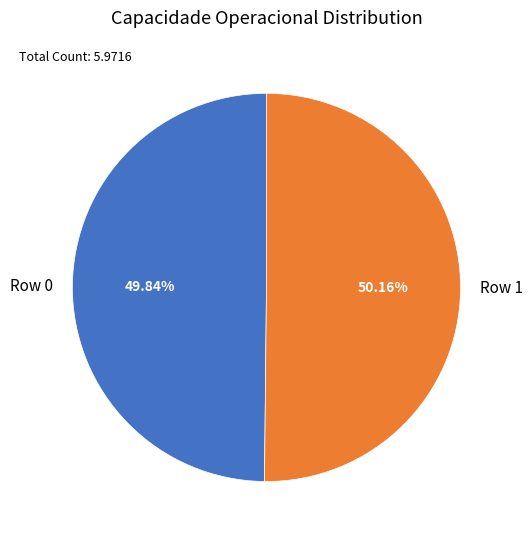

Is there any slice that represents more than half of the pie?

Yes